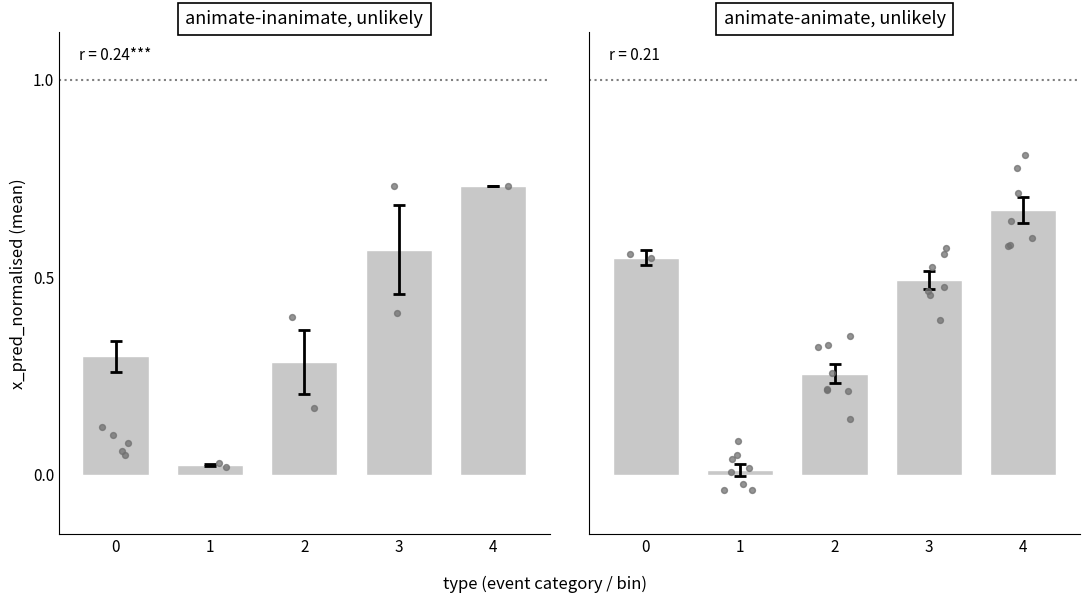

Between 4 and 2, which is larger?

4